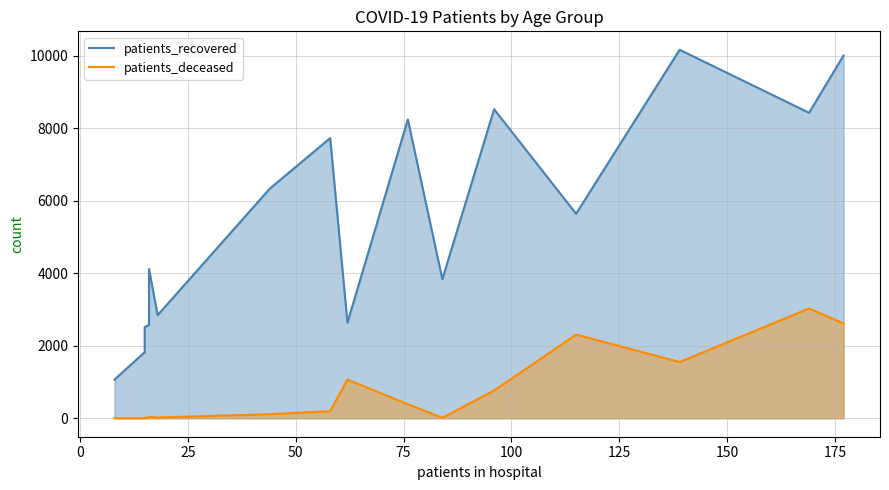

True or false: patients_recovered and patients_deceased cross at least once.

False